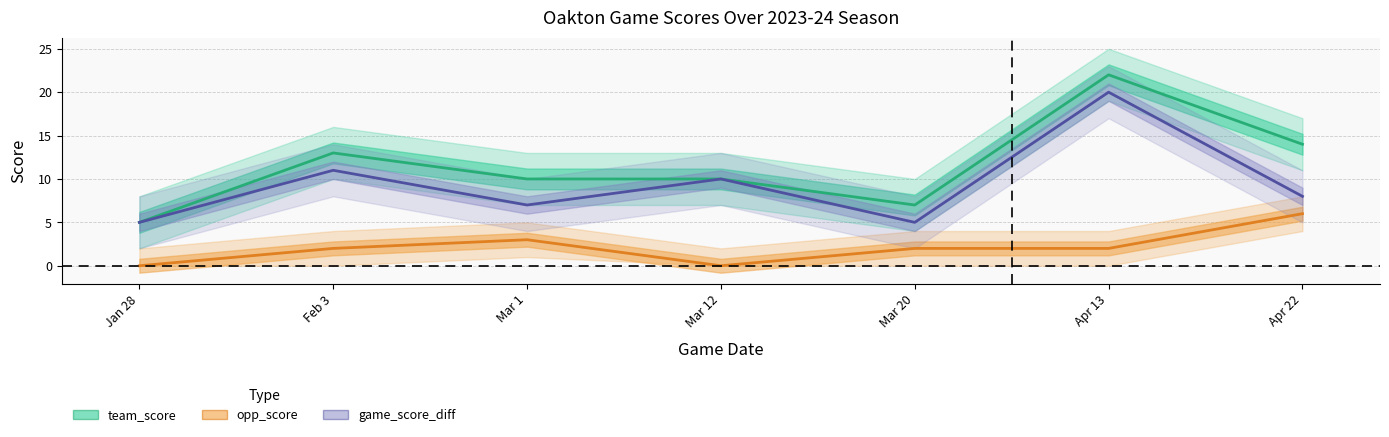

True or false: opp_score and team_score intersect in this chart.

False